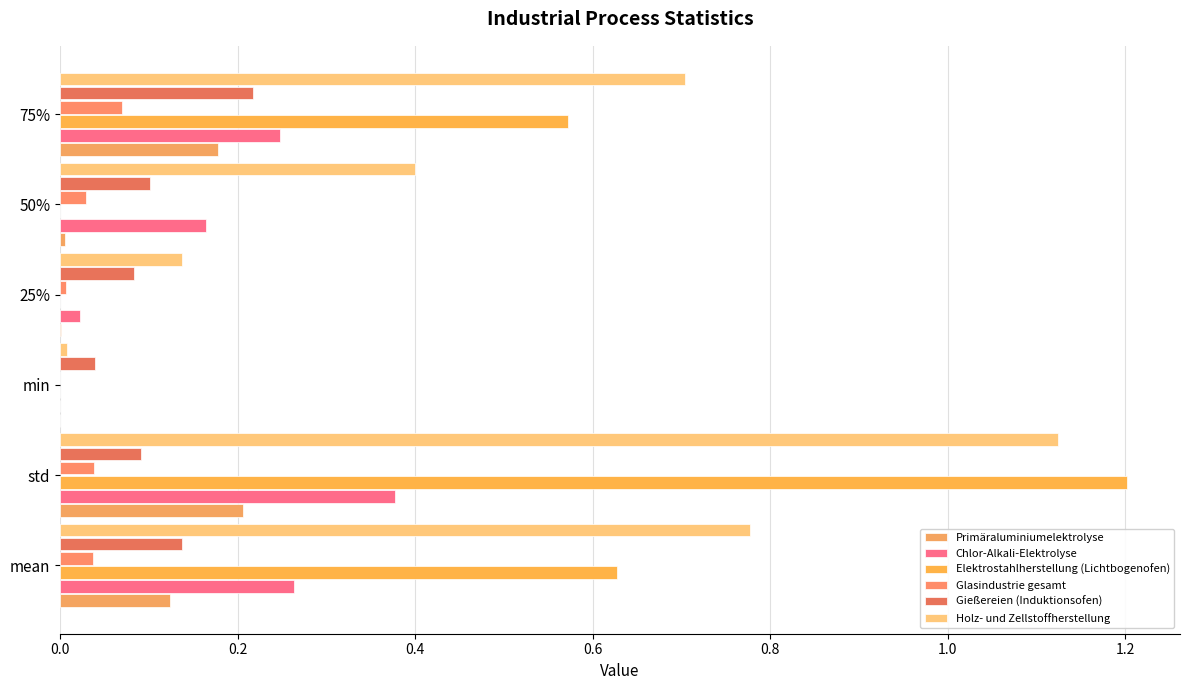

Which category has the highest value across all series?

std